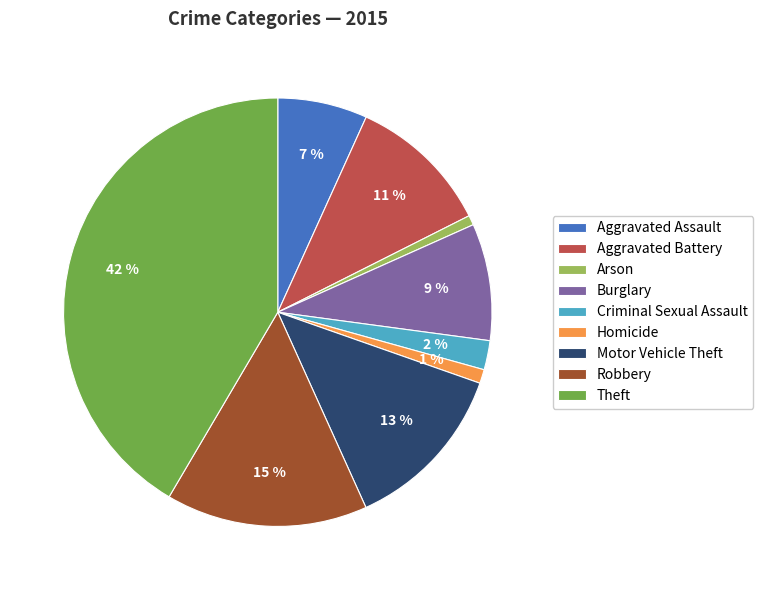

Which slice is the largest?

Theft